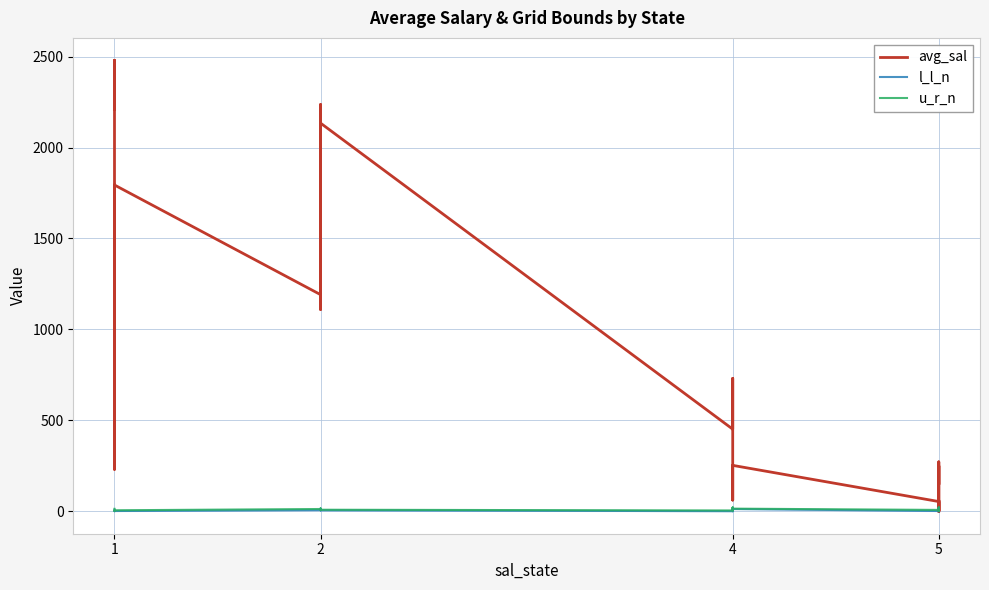

Reading left to right, extract all data points from this chart.

avg_sal: 2479.0	2210.0	2313.8	2476.0	581.9	230.1	1793.9	1190.9	1682.5	2235.4	2203.0	1709.0	1600.8	2111.4	1109.4	2234.8	2134.2	451.2	525.4	730.3	61.1	63.8	64.3	98.9	251.9	53.0	30.2	17.5	1.4	0.0	12.0	60.0	0.0	0.0	1.3	249.2	146.7	271.2	1.3
l_l_n: 8.0	8.0	1.0	1.0	0.0	0.0	1.0	6.0	5.0	5.0	7.0	11.0	13.0	13.0	14.0	5.0	5.0	0.0	4.0	10.0	0.0	14.0	15.0	15.0	12.0	1.0	0.0	7.0	13.0	19.0	14.0	14.0	18.0	18.0	19.0	4.0	5.0	13.0	0.0
u_r_n: 13.0	13.0	5.0	5.0	1.0	1.0	5.0	12.0	6.0	7.0	11.0	14.0	14.0	14.0	15.0	8.0	8.0	4.0	10.0	14.0	4.0	20.0	19.0	20.0	14.0	7.0	1.0	13.0	19.0	20.0	18.0	18.0	20.0	20.0	20.0	5.0	13.0	14.0	1.0